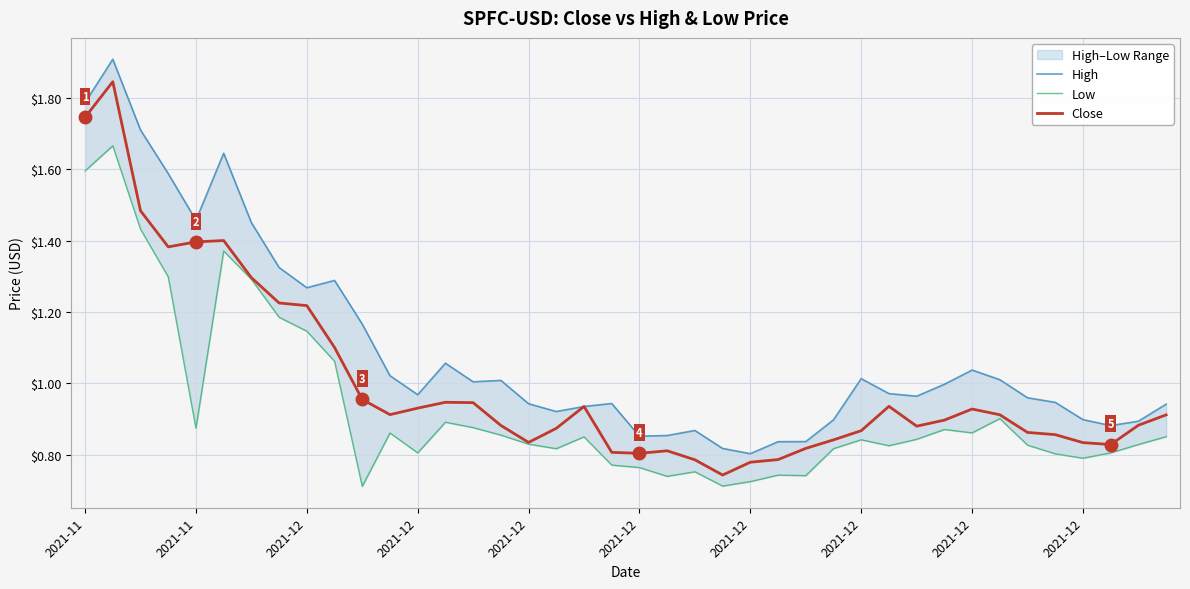

True or false: Low has more than 2 points higher than both neighbors.

True